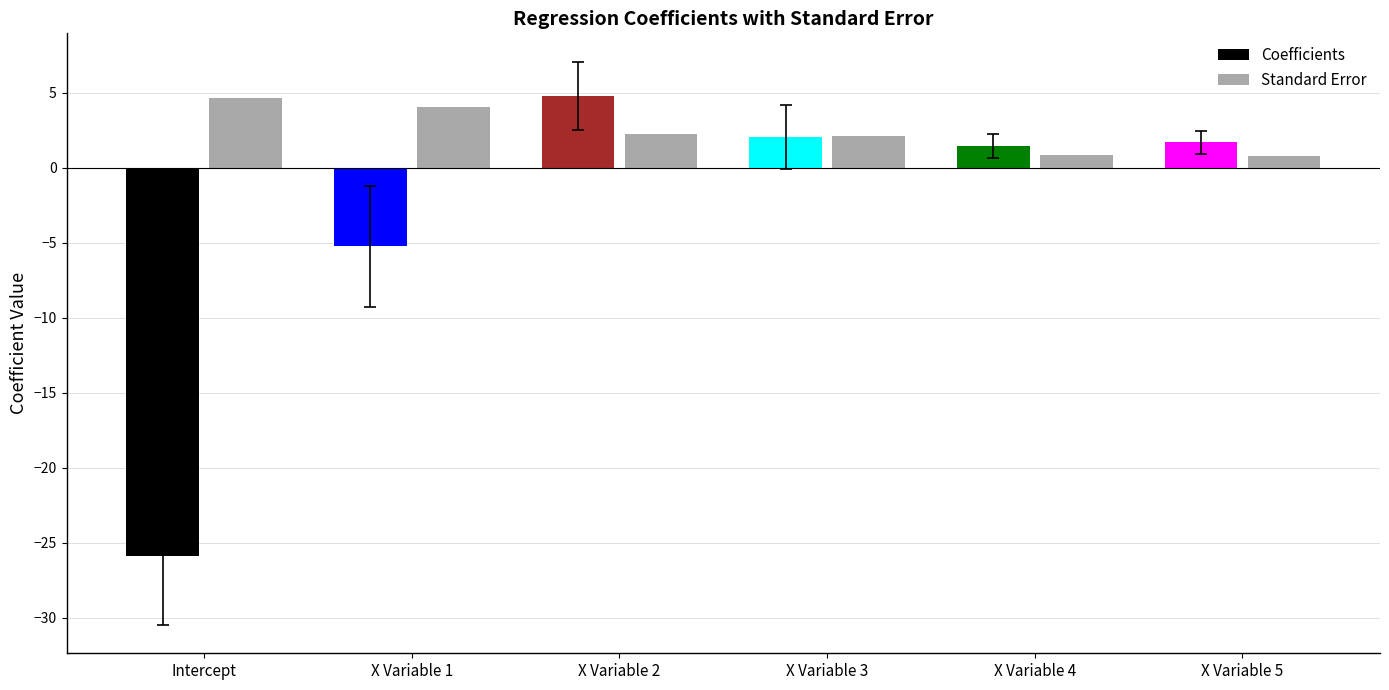

What is the highest value of the Standard Error series?

4.6